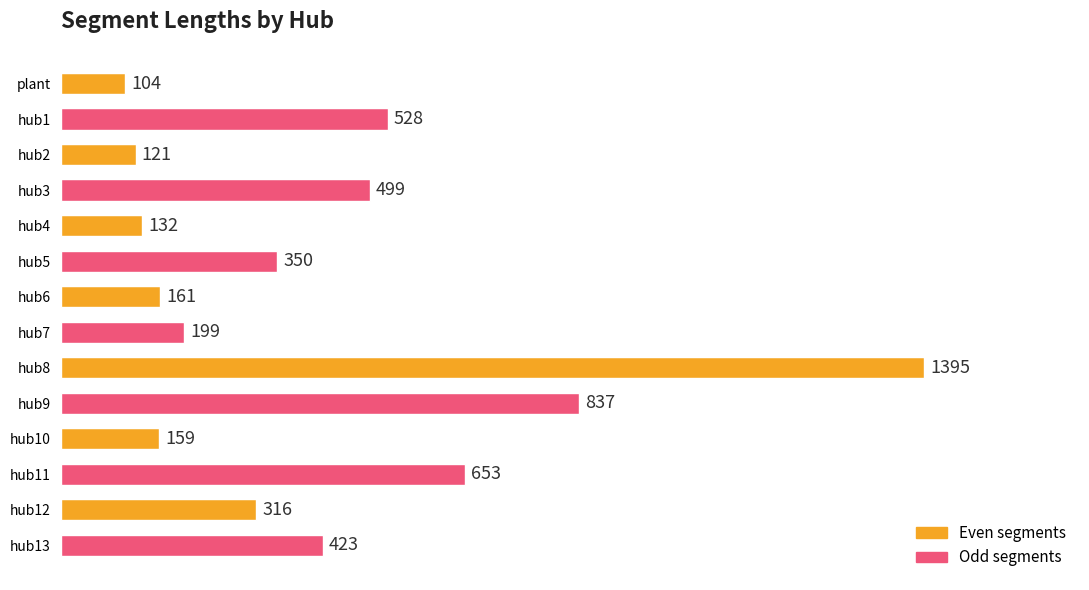

What value does the data have at hub13?

423